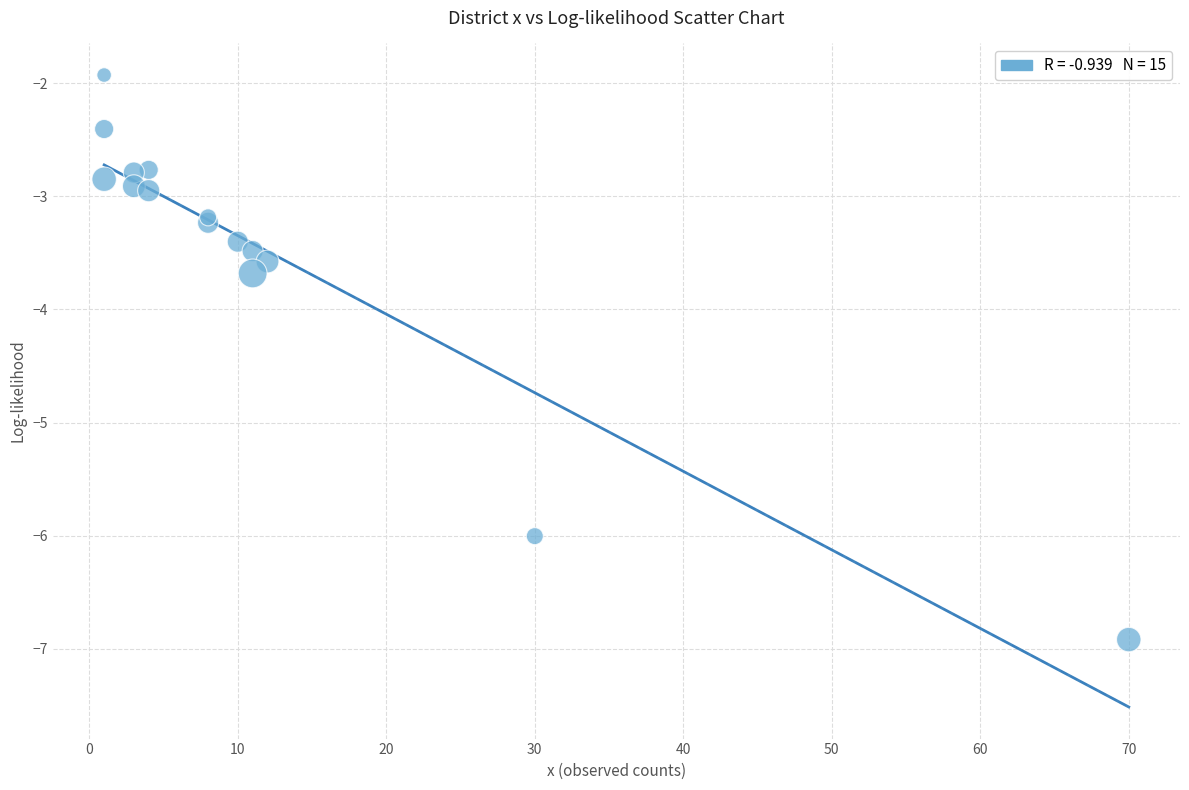

What Y value in the scatter plot is closest to -4?

-3.7